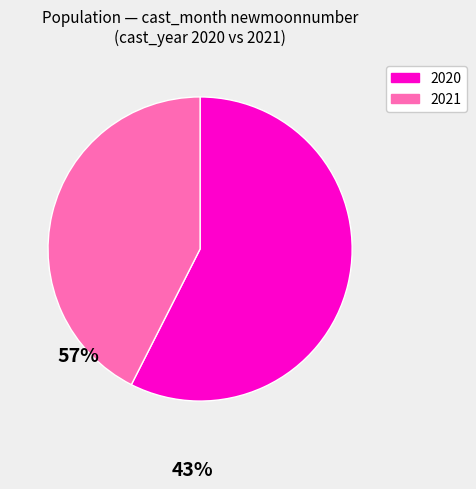

Does any single category account for the majority?

Yes